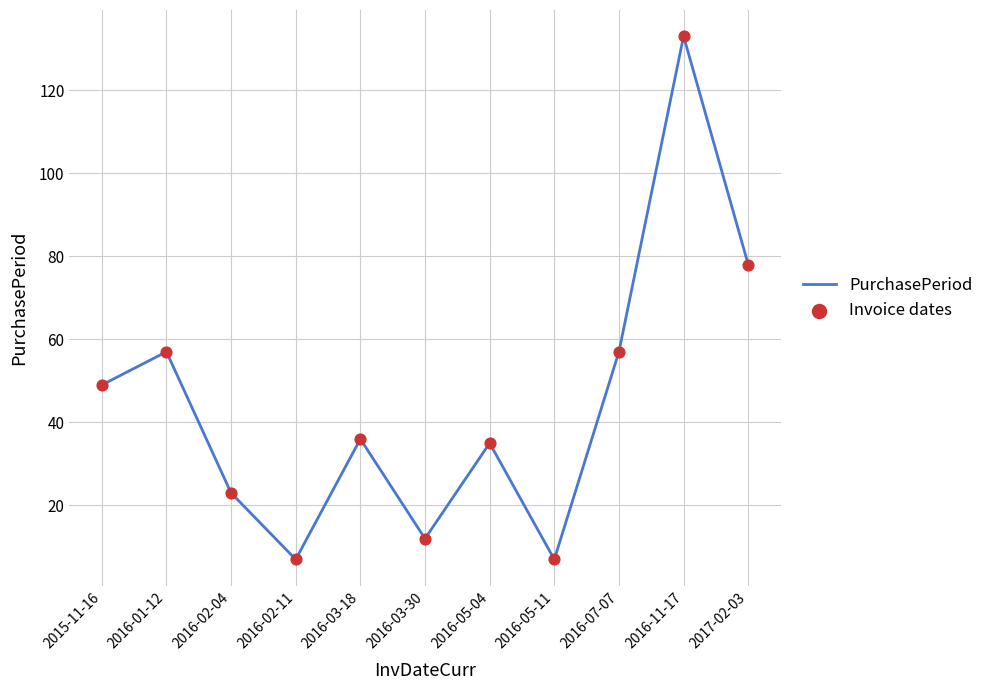

Between 2016-01-12 and 2016-05-11, which is larger?

2016-01-12